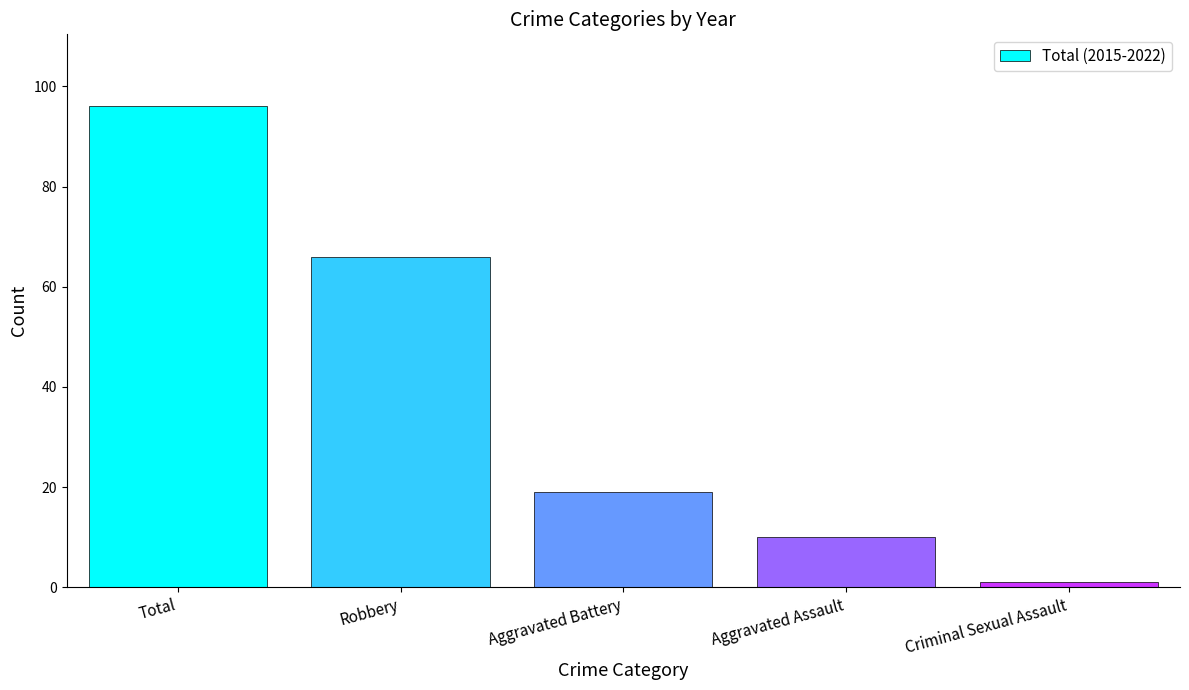

Is it true that the value at Criminal Sexual Assault is 1?

True